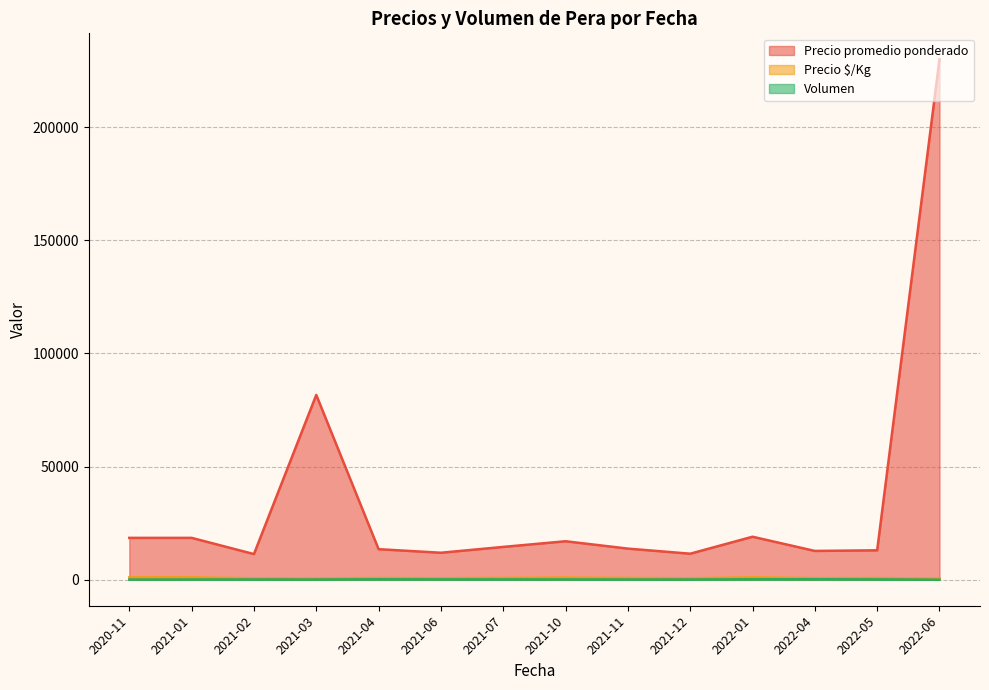

What is the highest value of the Precio $/Kg series?

1222